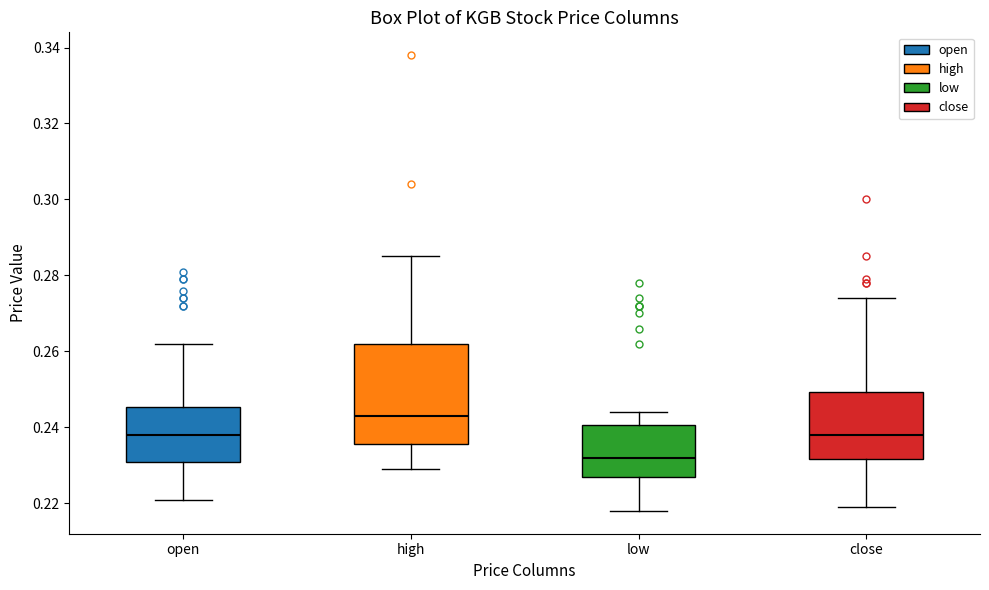

Where does the upper whisker of the box for high end on the y-axis? The values are not printed on the chart, so give them approximately, as read against the axis.

0.286